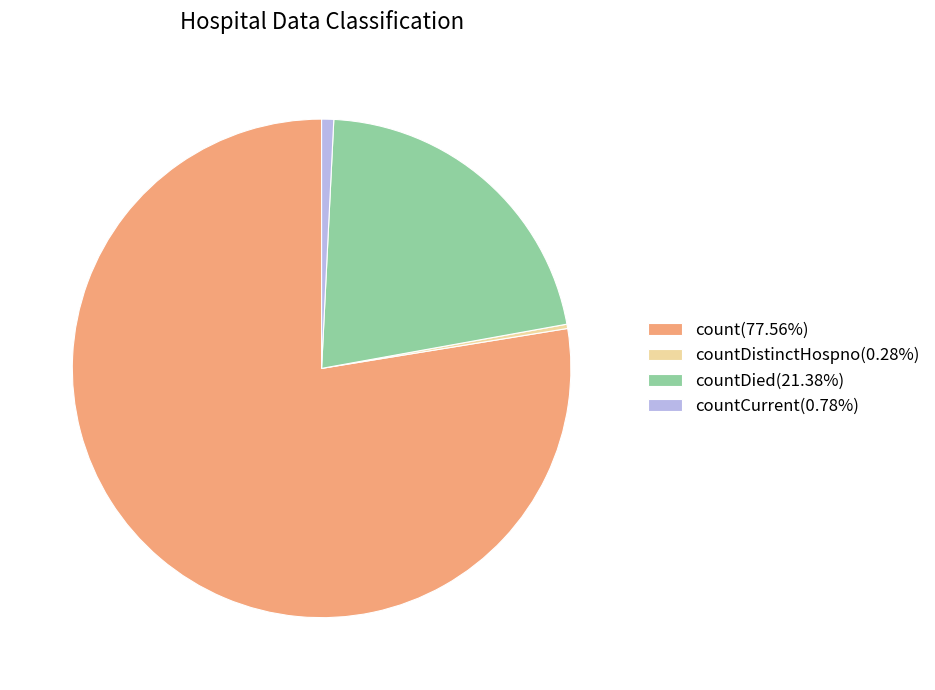

Does any single category account for the majority?

Yes